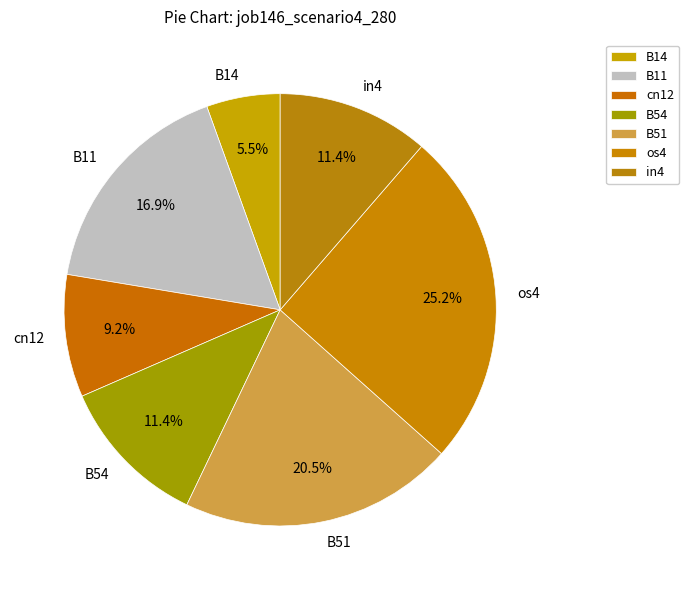

The B54 slice represents 19% of the pie. True or false?

False